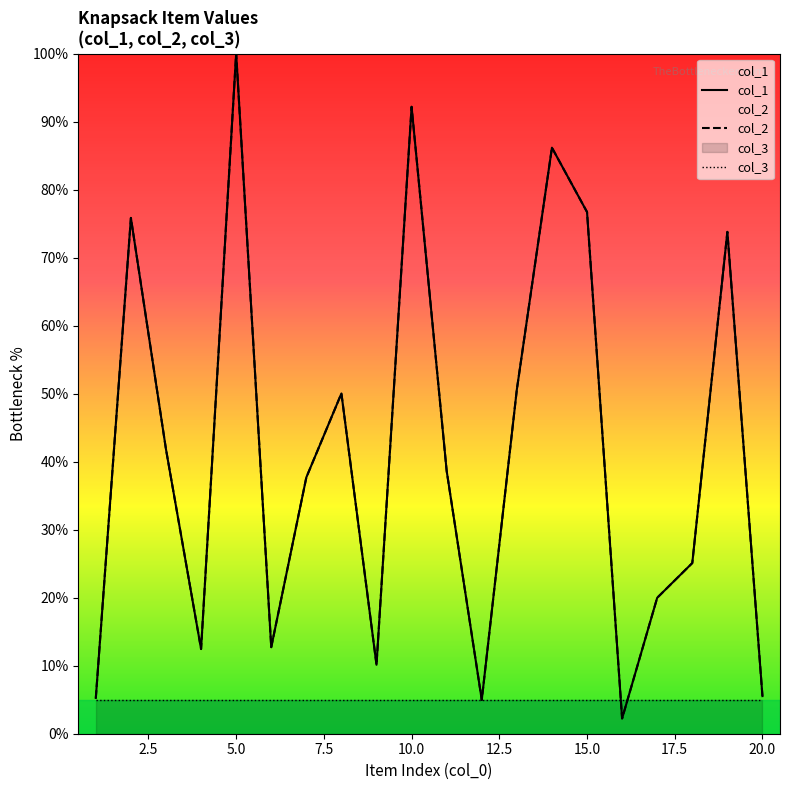

Where is col_2 nearest to the value 51?

13